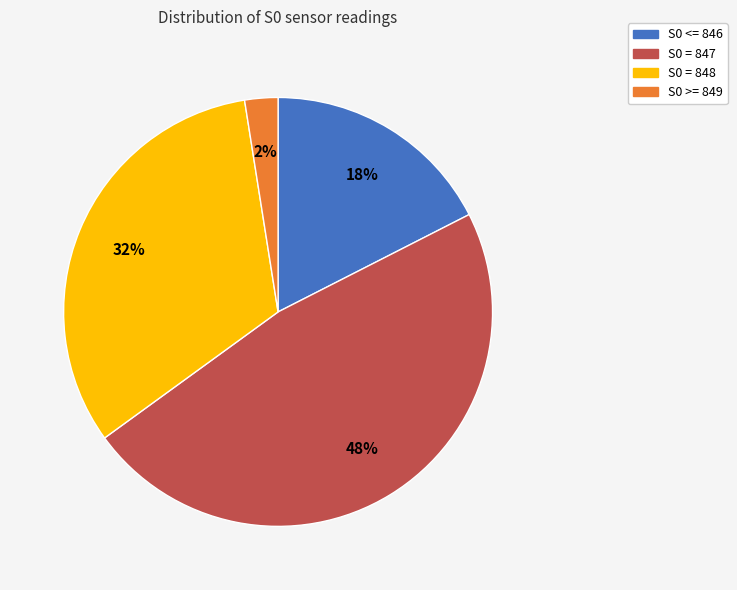

Does any single category account for the majority?

No